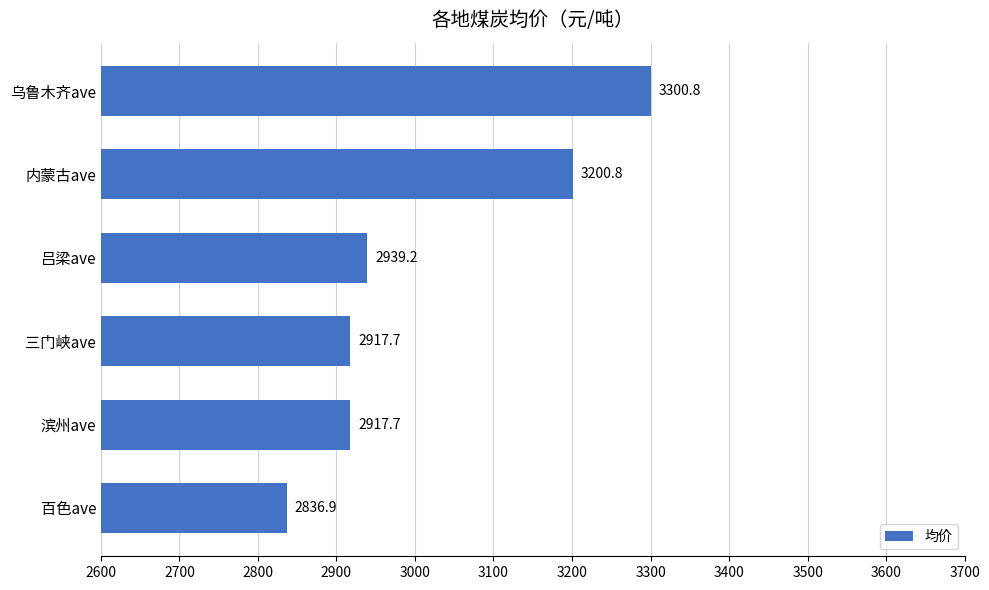

Reading bottom to top, what are all the values shown in this chart?

2836.9	2917.7	2917.7	2939.2	3200.8	3300.8